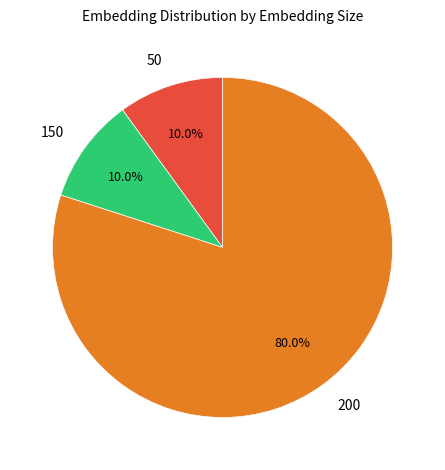

What portion of the pie excludes 150?

90.0%